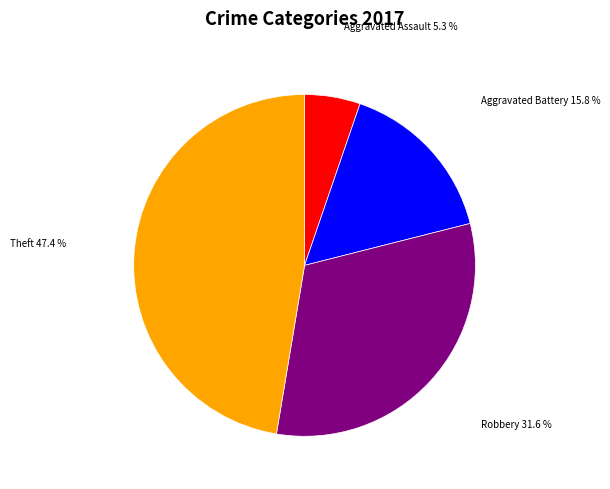

Is there a majority slice in this chart?

No